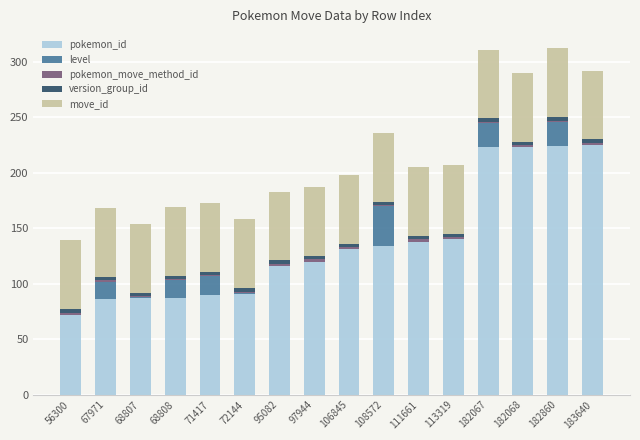

Count the number of categories in the chart.

16